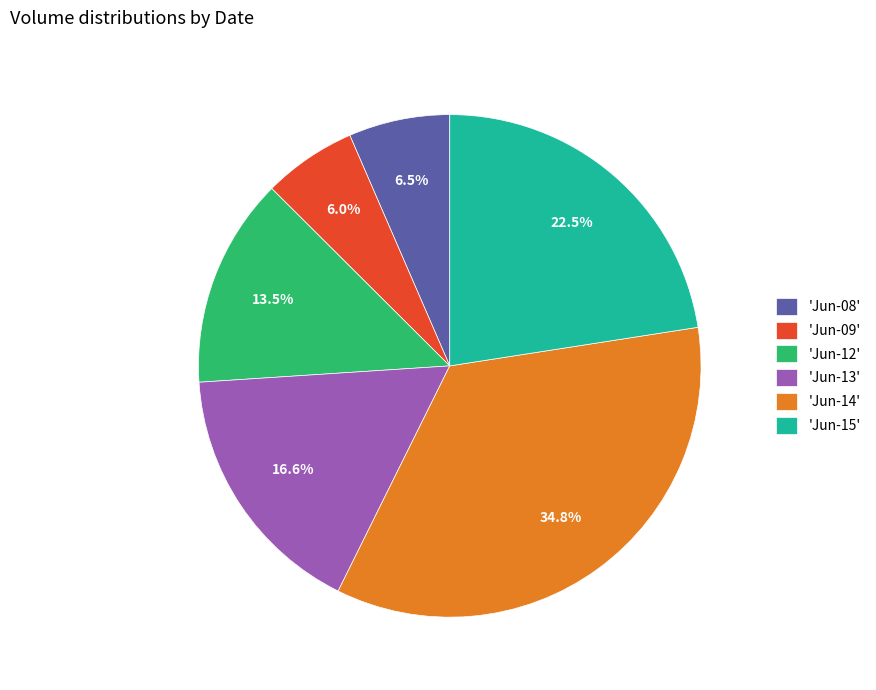

Is the sum of 'Jun-13' and 'Jun-15' greater than half?

No